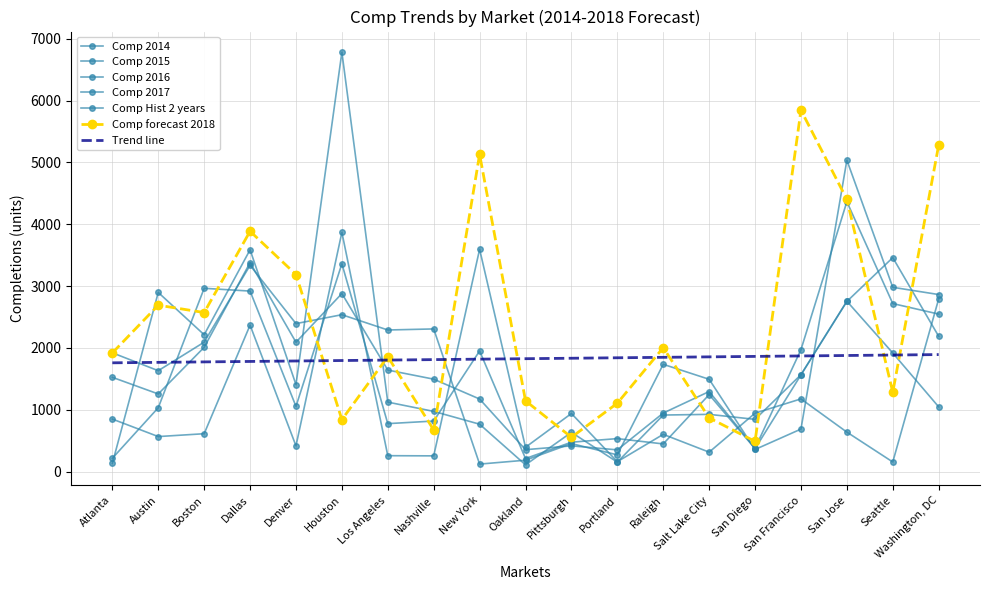

How many series are shown in this chart?

7